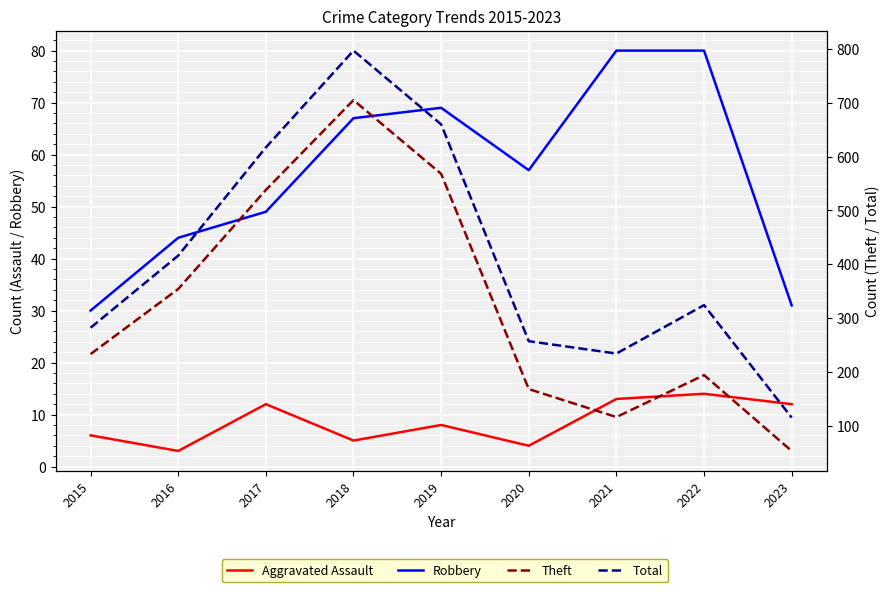

At which category does the chart reach its minimum across all series?

2016